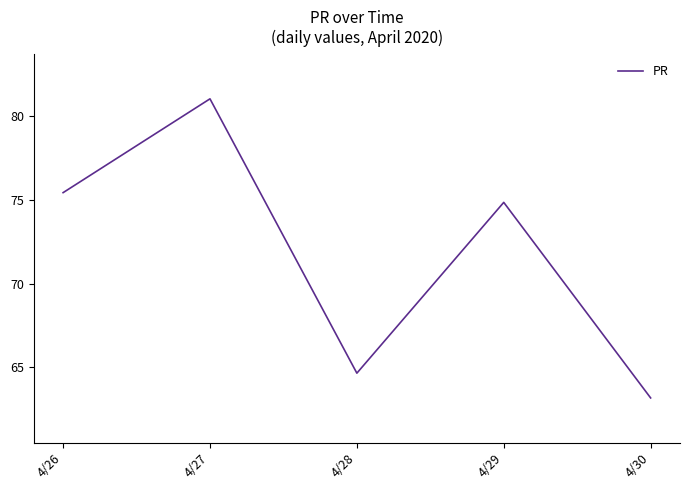

Rank the categories by value from highest to lowest.

4/27, 4/26, 4/29, 4/28, 4/30